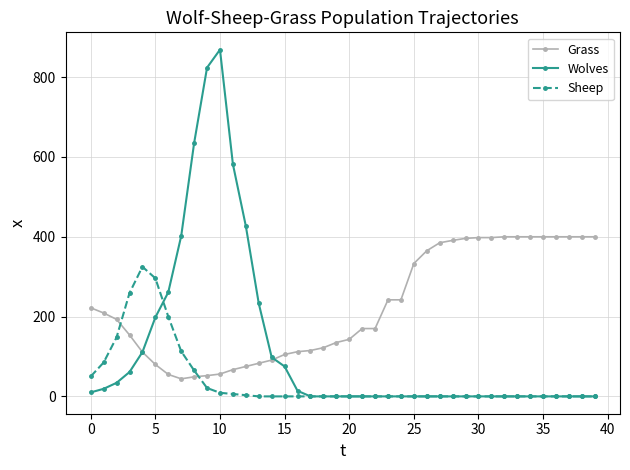

Which series has the largest range (max minus min)?

Wolves